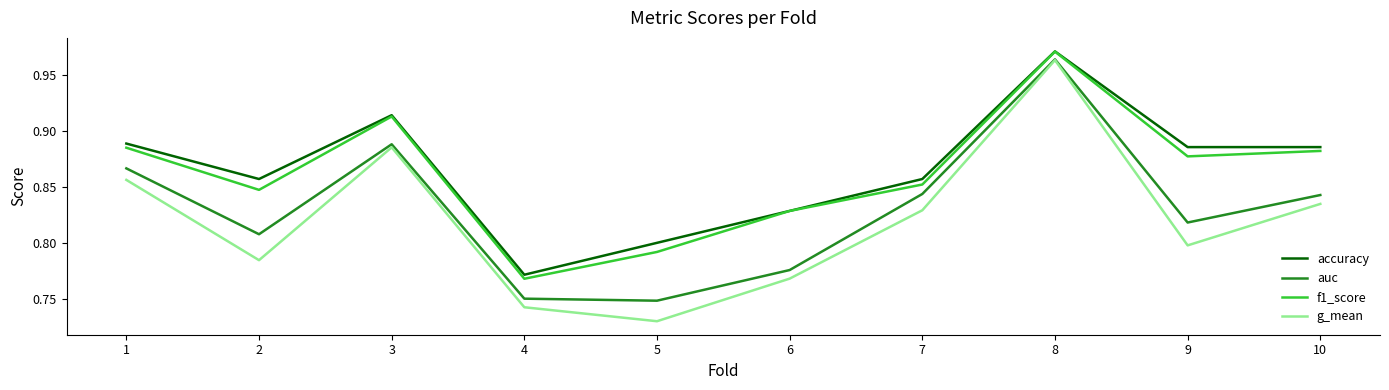

Count the accuracy values in the range 0 to 1.

10